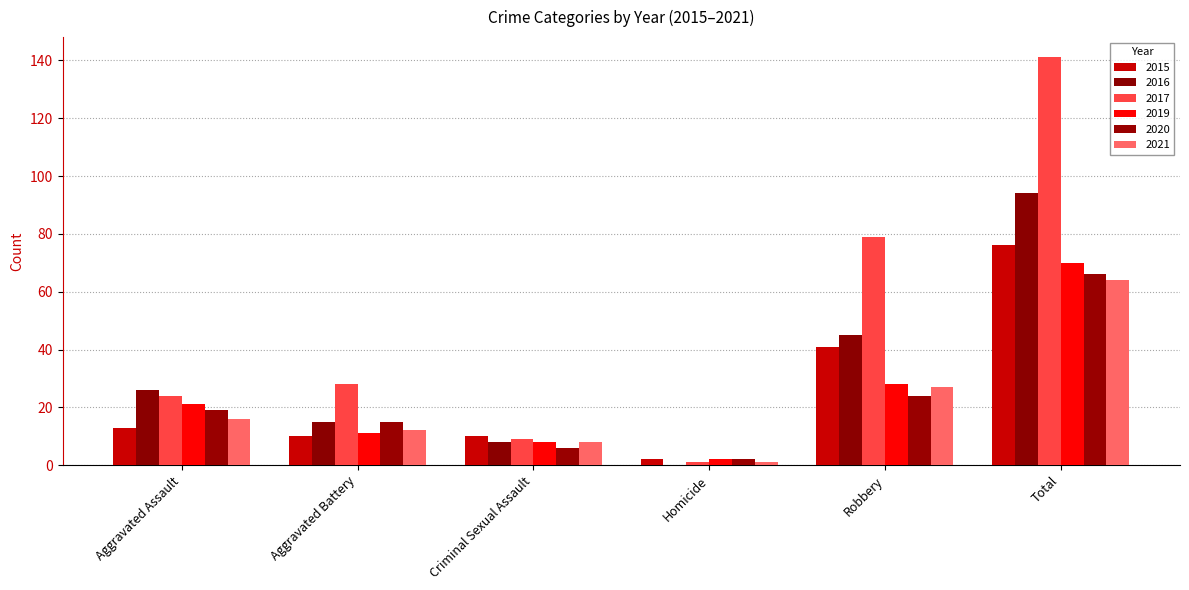

How many categories are shown in the chart?

6